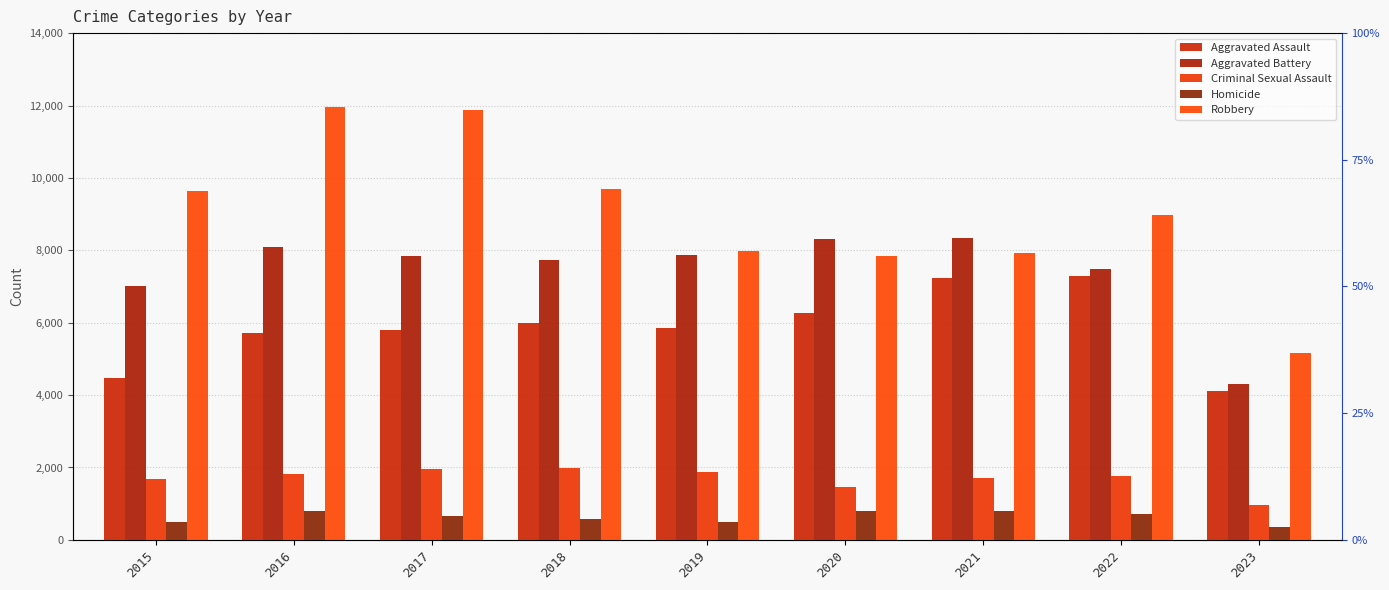

What is the total value across all series at 2016?

28371